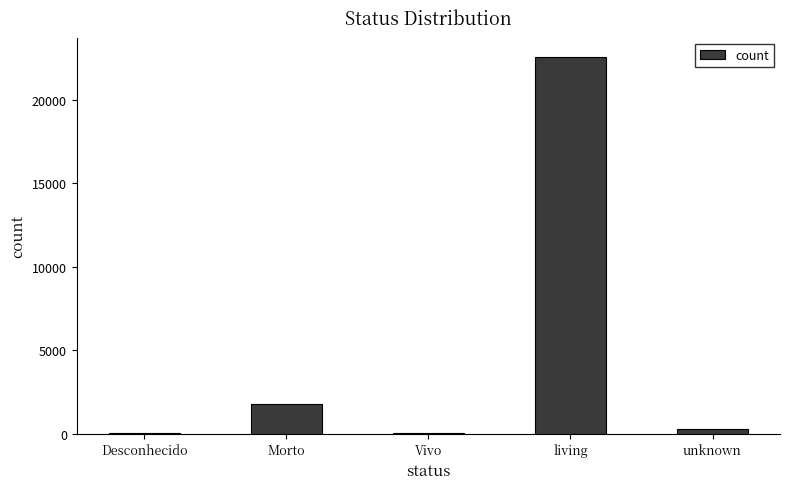

Reading left to right, extract all data points from this chart.

Desconhecido=32	Morto=1792	Vivo=32	living=22592	unknown=288